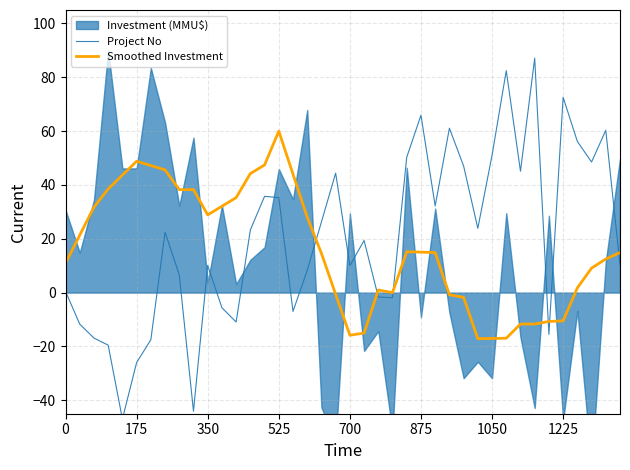

What is the average value of the Smoothed Investment series?

16.3